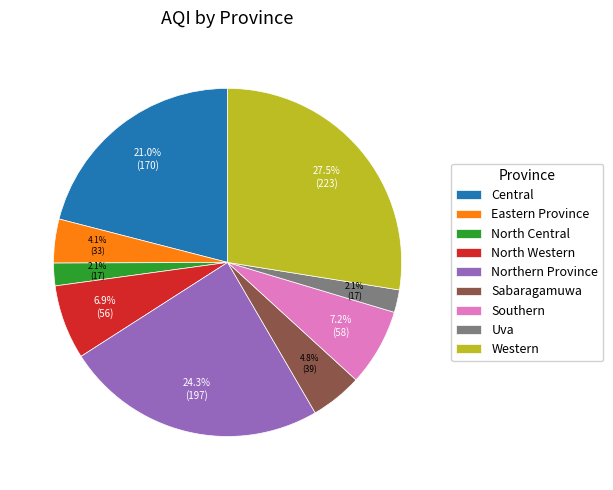

To the nearest percent, what is the difference between the largest and smallest slice percentages?

25%